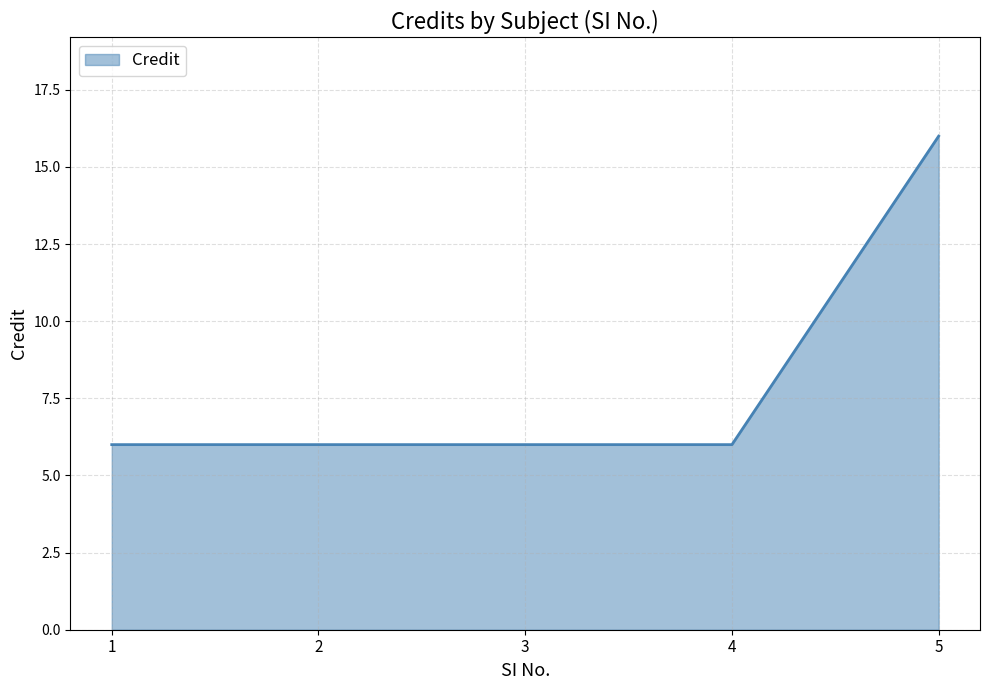

Which label corresponds to the largest value in the chart?

5